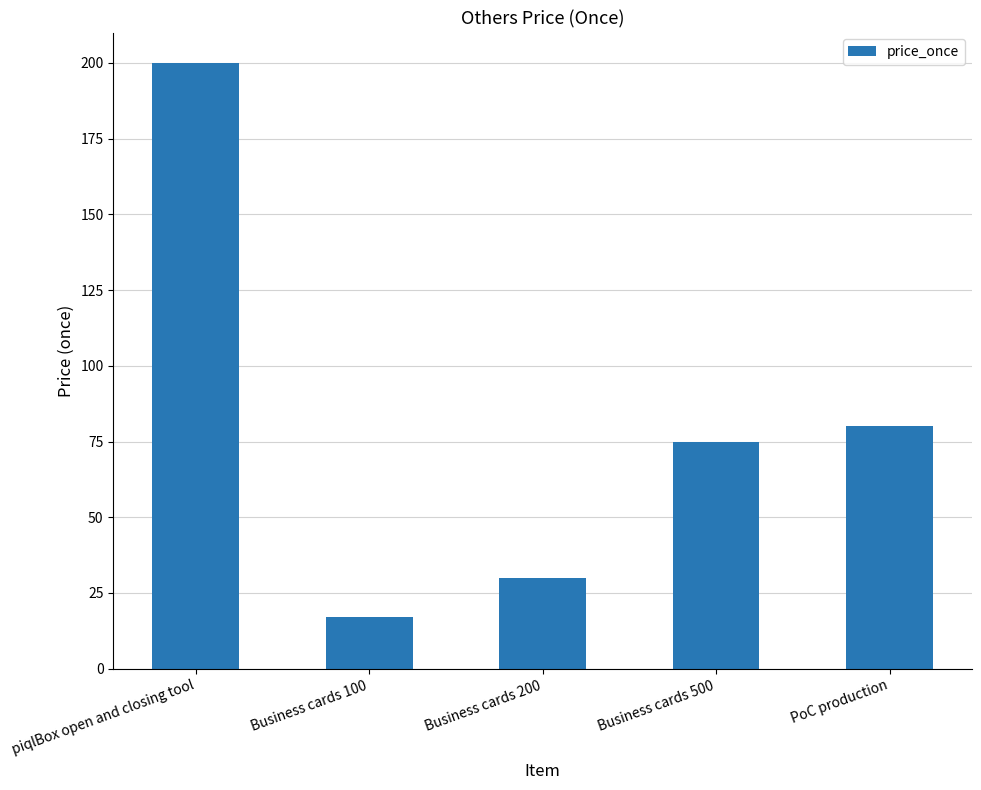

Which has a higher value, Business cards 100 or piqlBox open and closing tool?

piqlBox open and closing tool